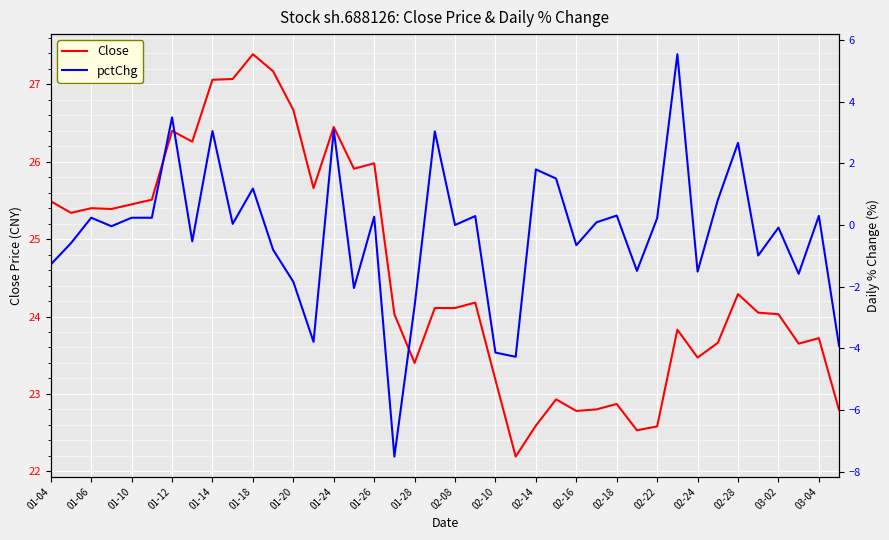

What is the minimum value for Close?

22.2